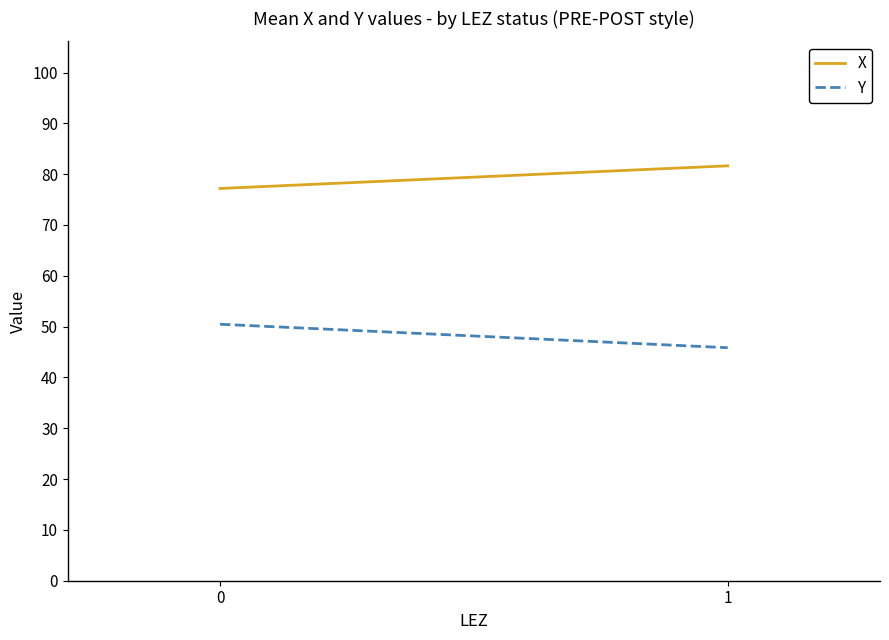

At how many categories does at least one series exceed 79?

1